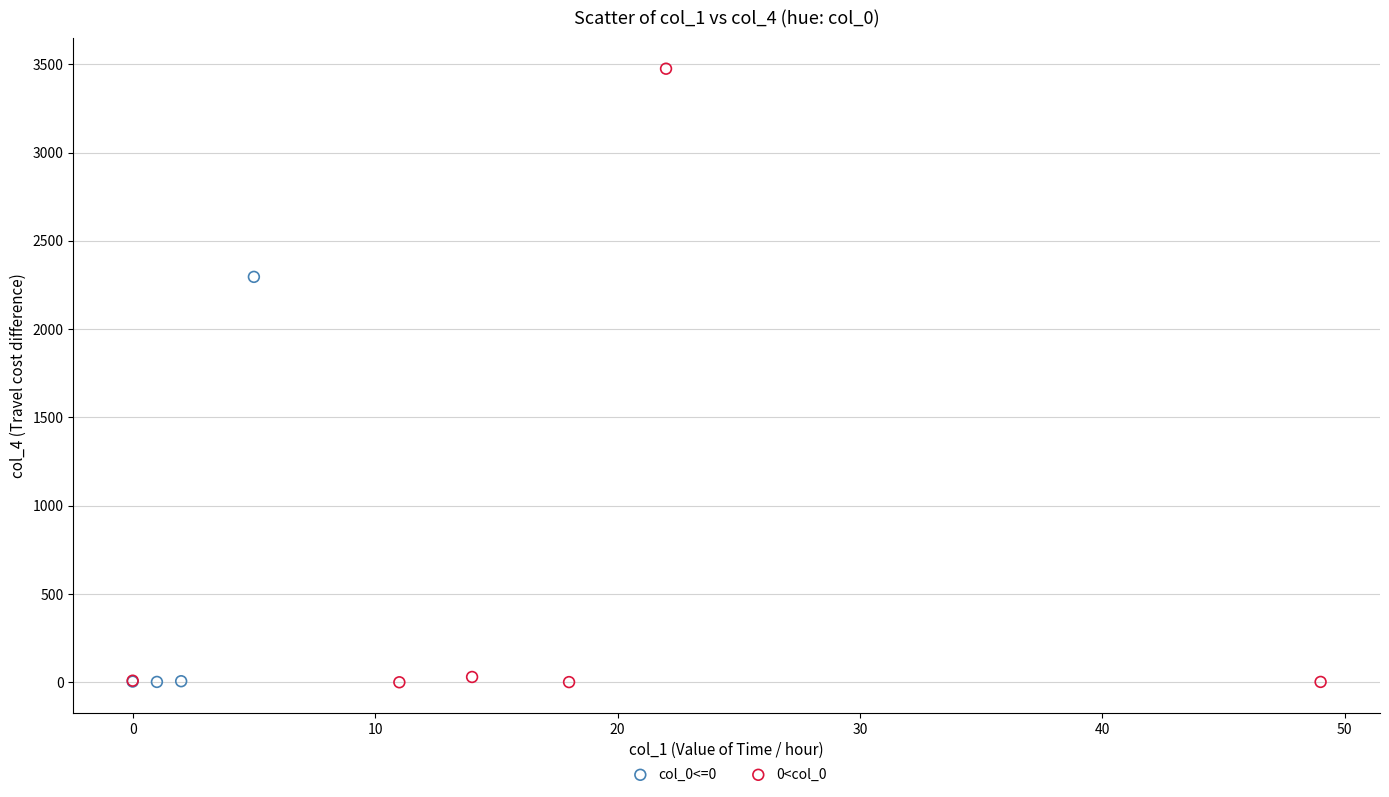

Which series has the widest spread of Y values?

0<col_0